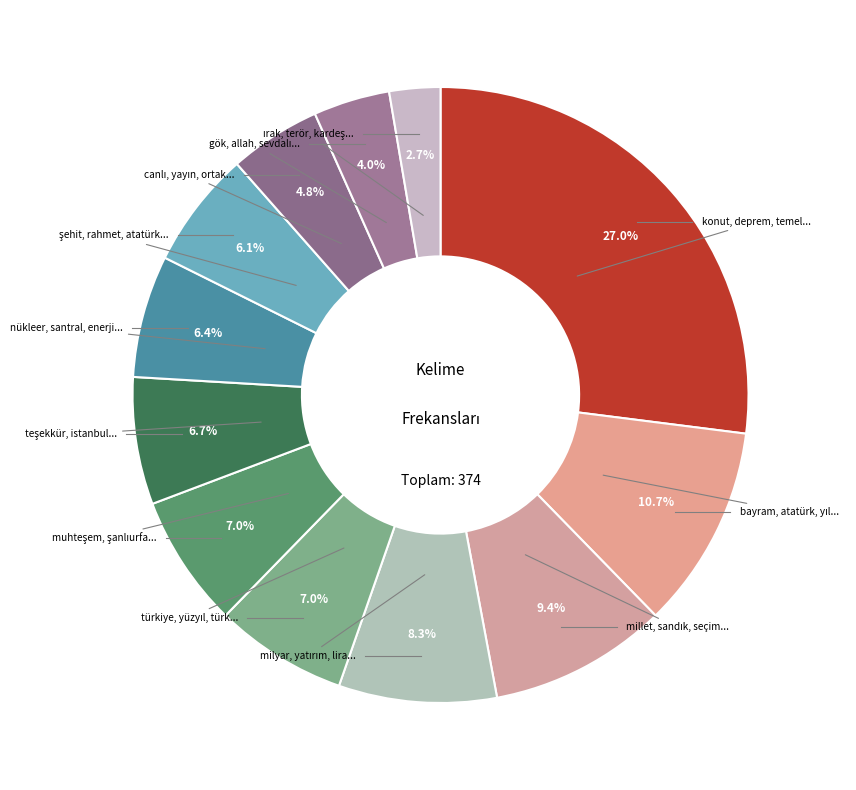

Does any single category account for the majority?

No